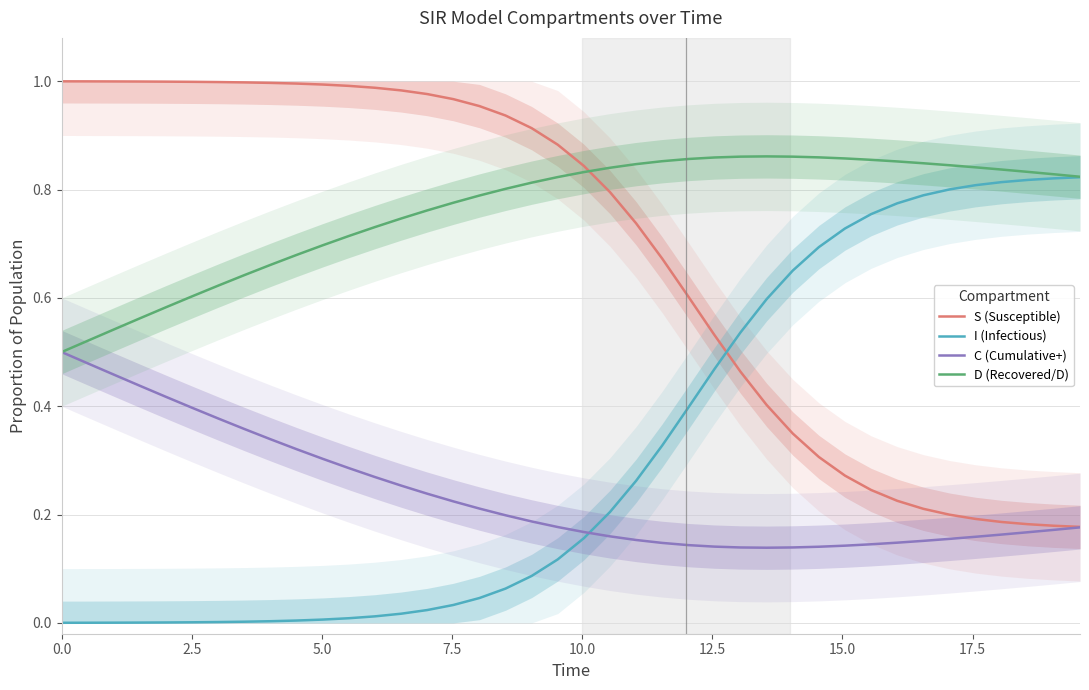

True or false: C (Cumulative+) and D (Recovered/D) cross at least once.

False